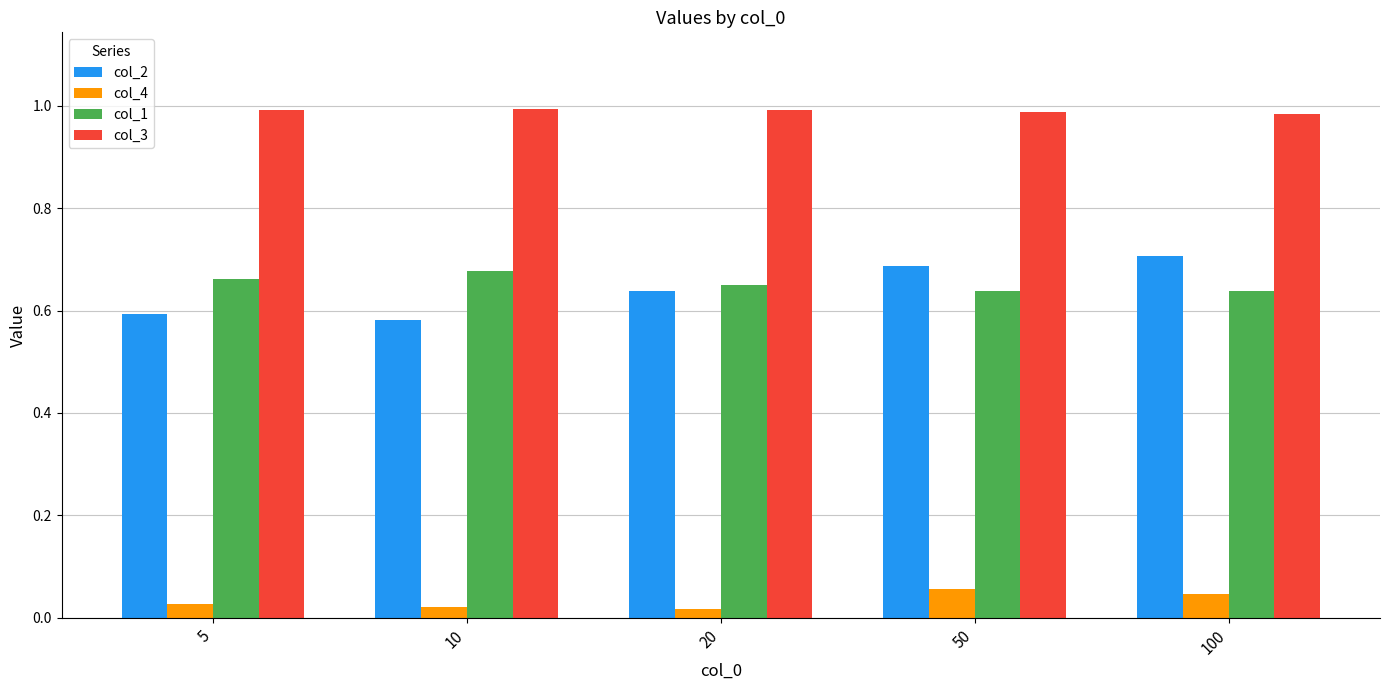

How many series are shown in this chart?

4